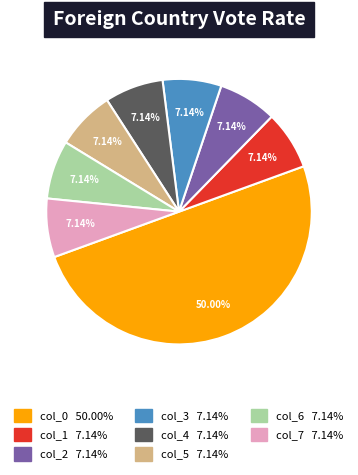

How many slices are in this pie chart?

8